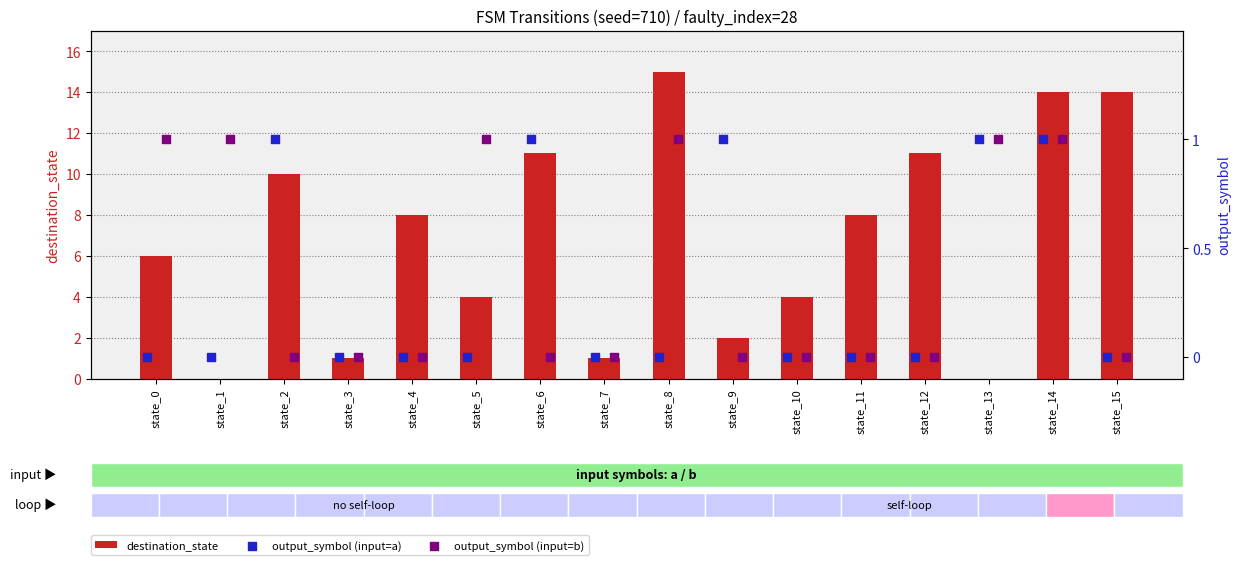

What is the sum of all destination_state values?

109